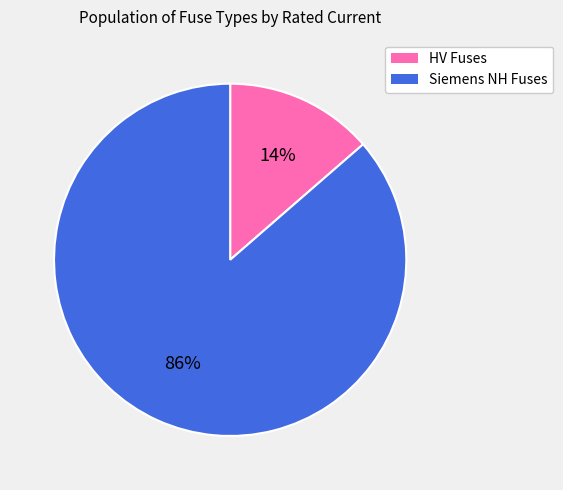

Does any single category account for the majority?

Yes